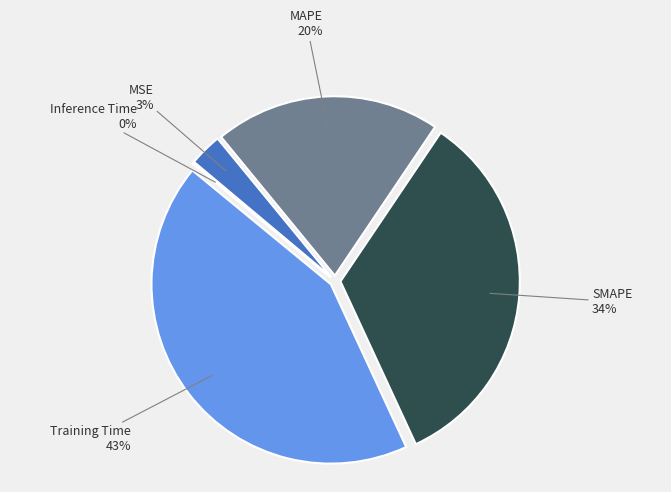

Is there any slice that represents more than half of the pie?

No